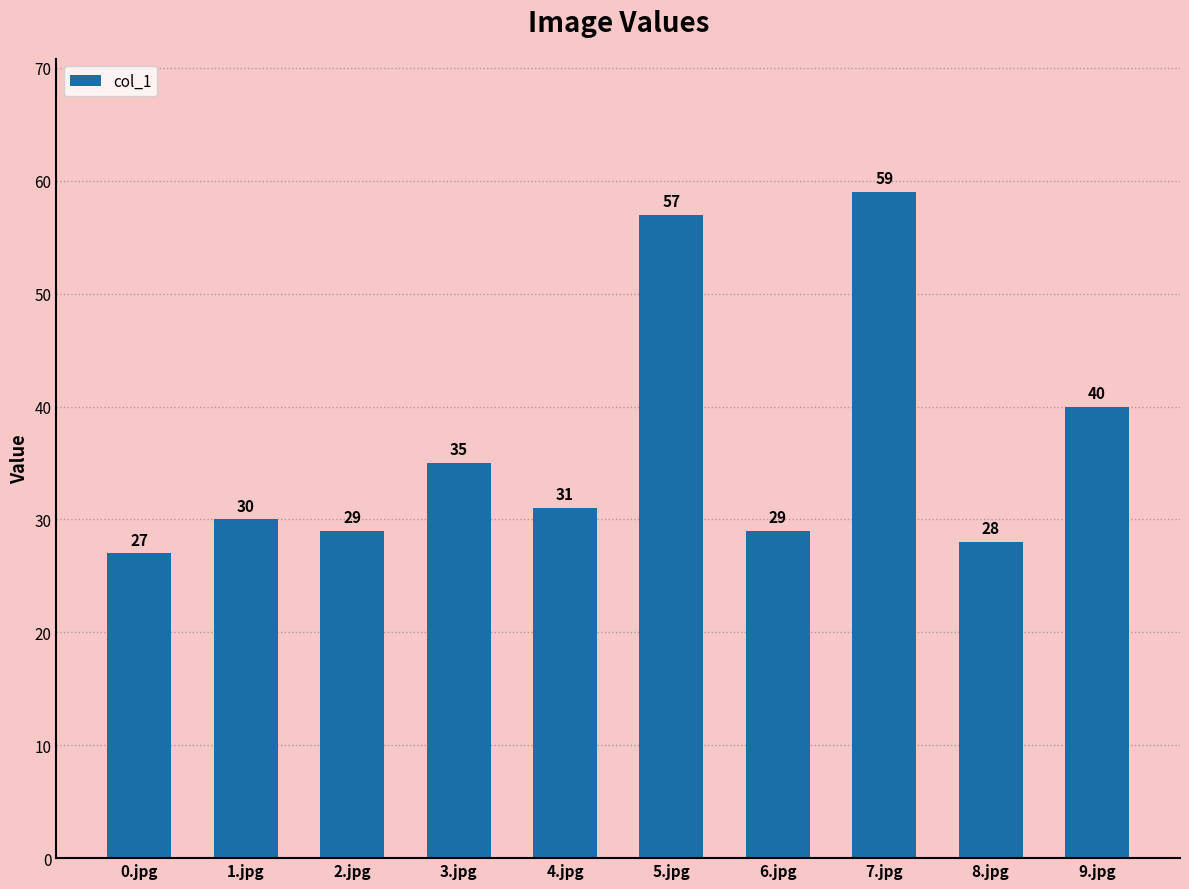

Is it true that the value at 4.jpg is 53?

False